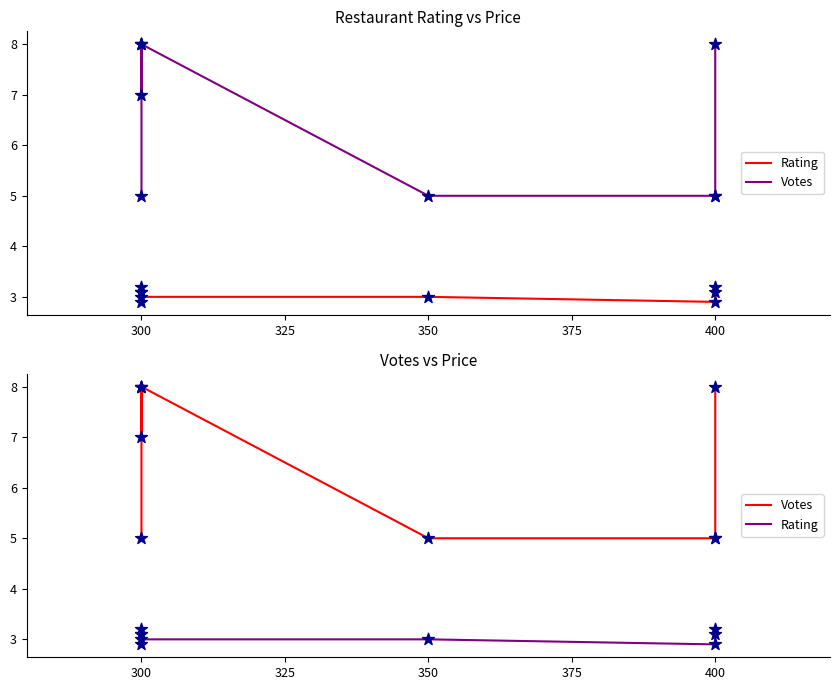

Which series reaches the minimum Y coordinate?

Rating